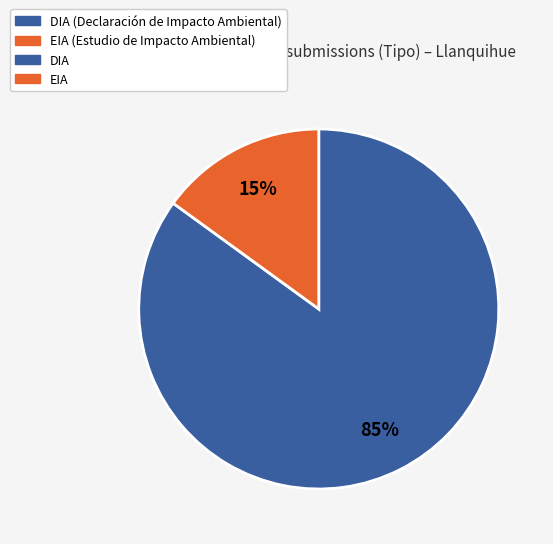

Is there a majority slice in this chart?

Yes